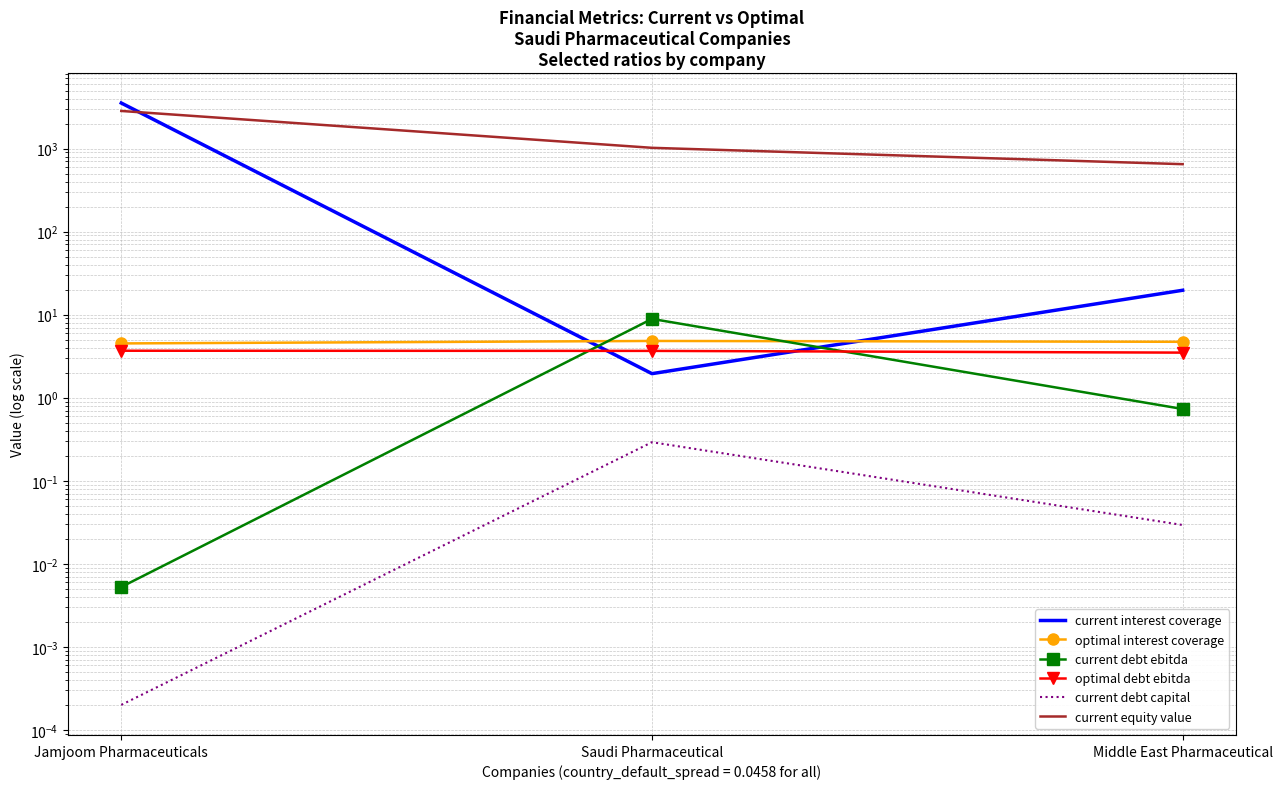

Between Saudi Pharmaceutical and Middle East Pharmaceutical, which is larger?

Middle East Pharmaceutical